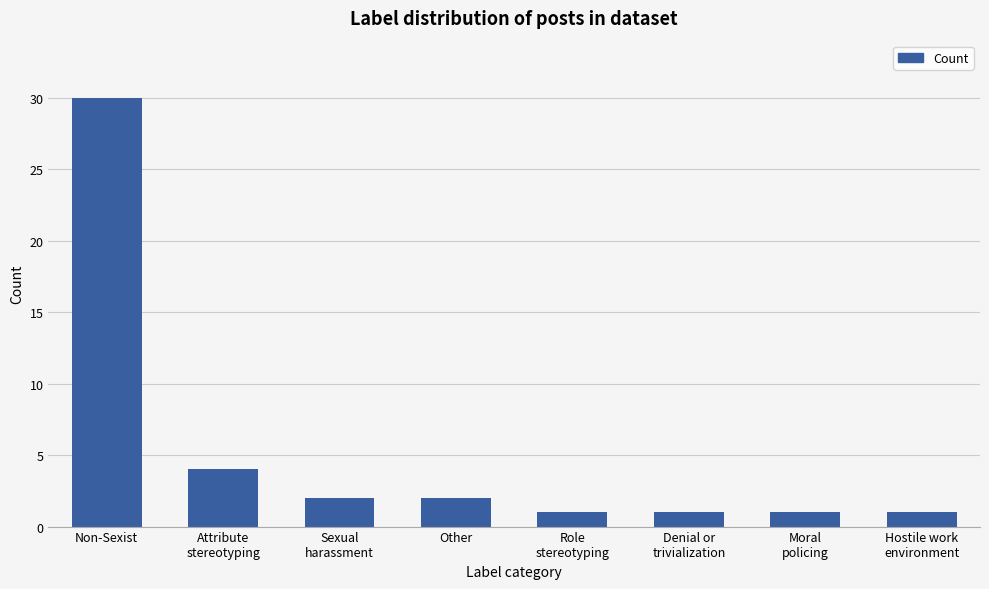

What is the value of the 6th bar from the left?

1